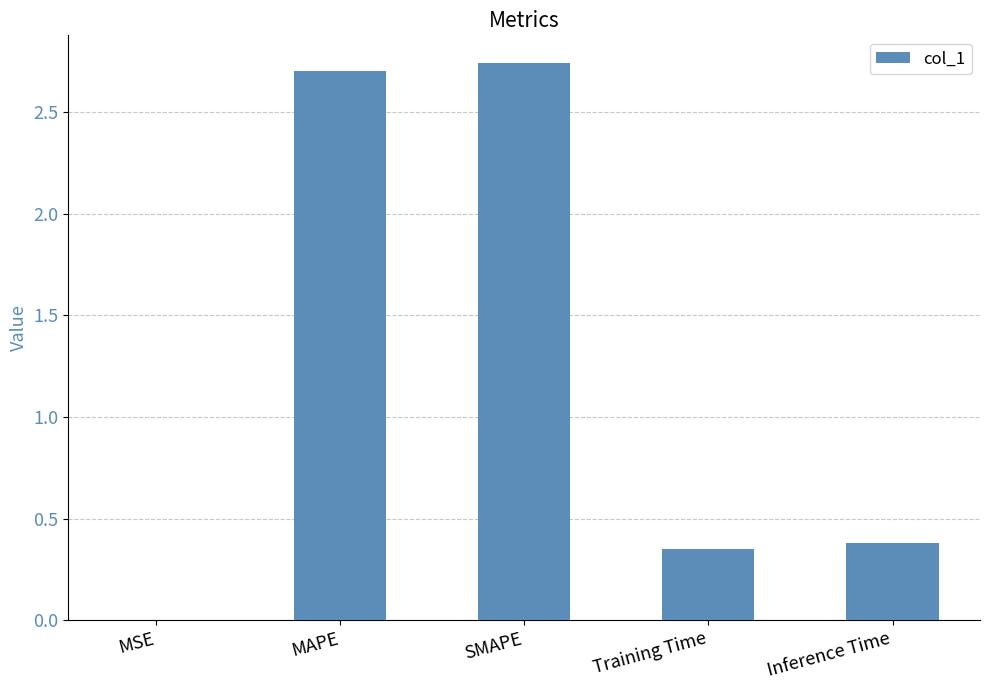

What is the sum of all values?

6.2